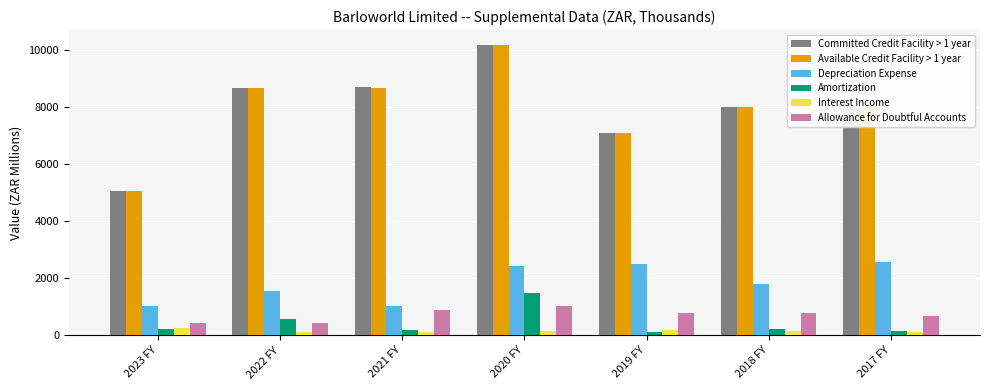

How many bars are there in total?

42